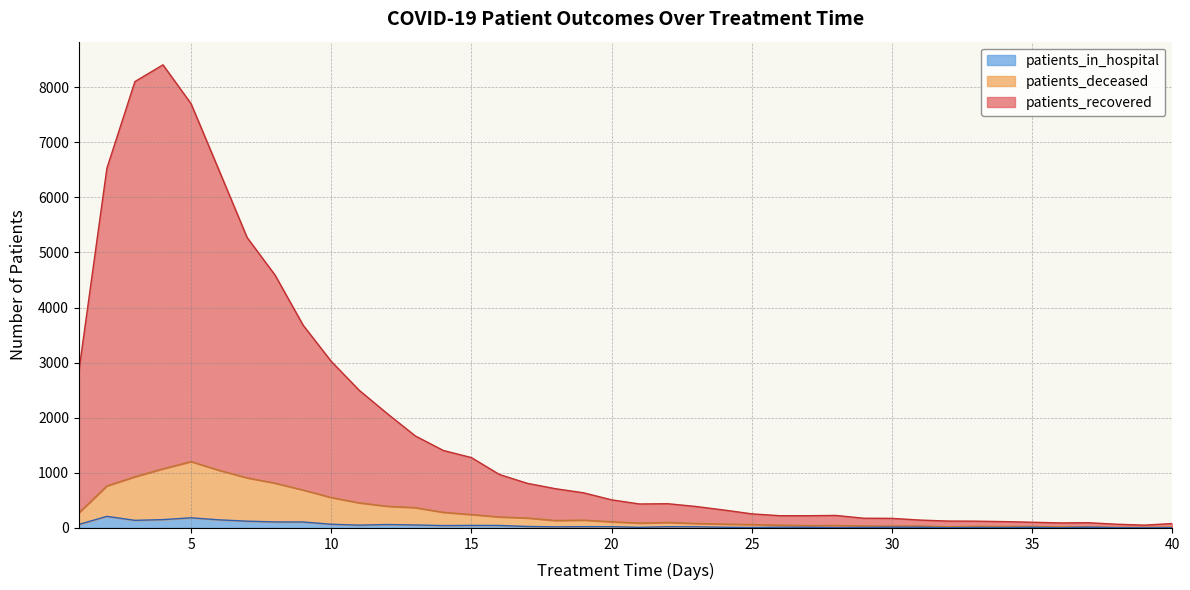

How many lines are shown in the chart?

3